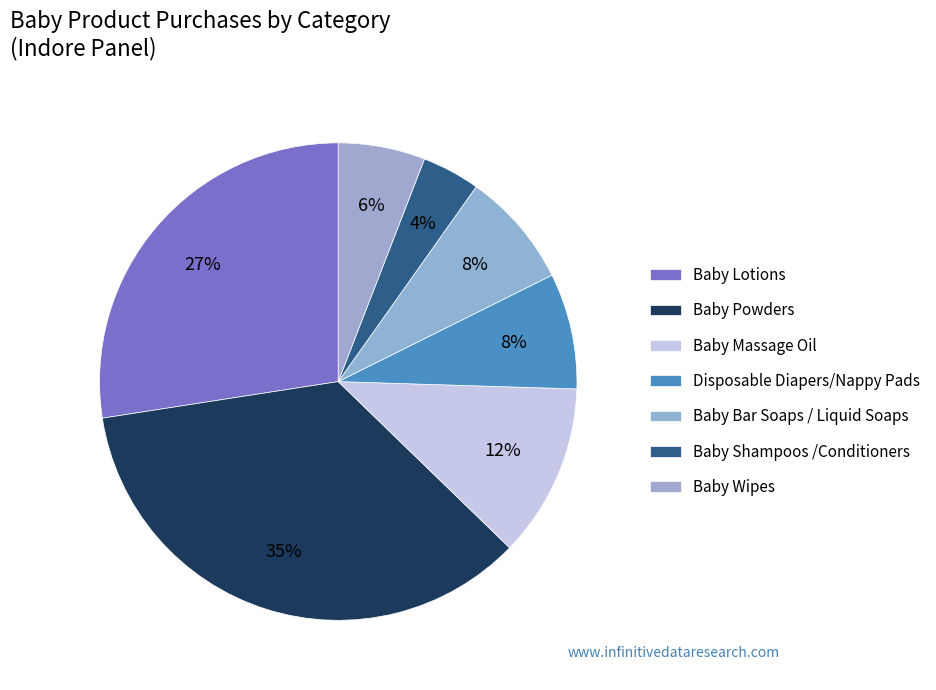

Count the number of slices in the pie.

7